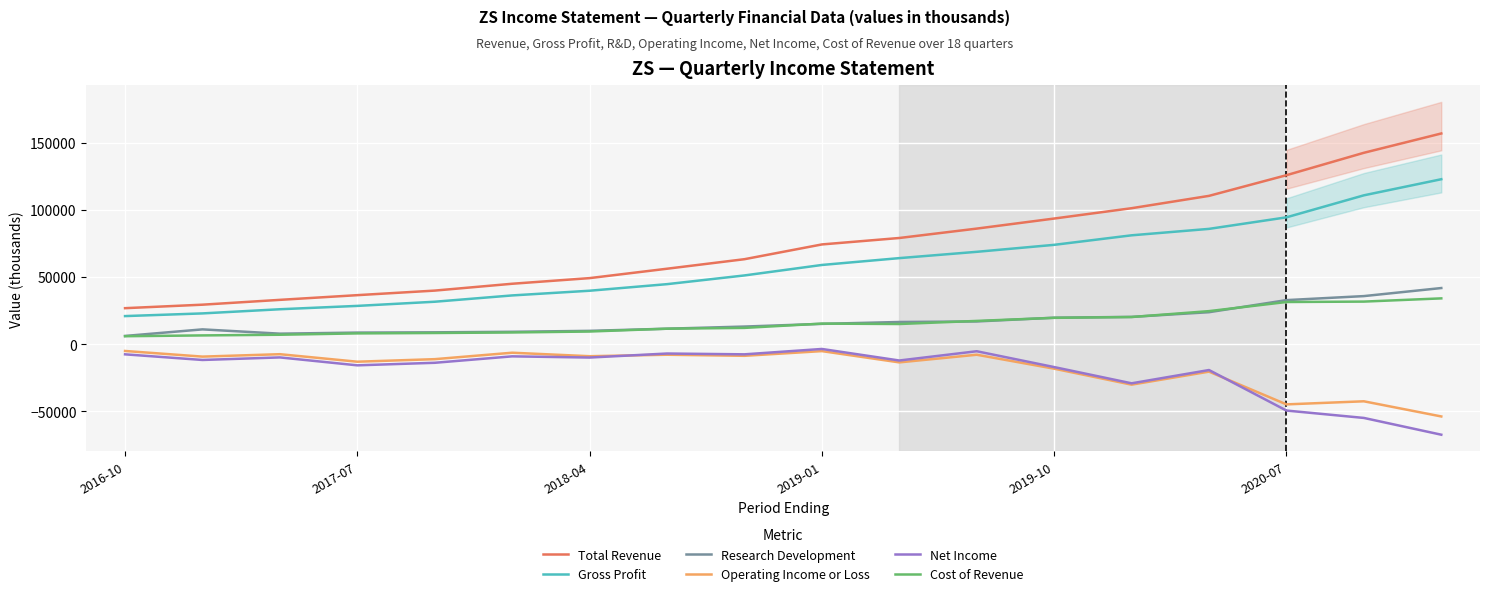

True or false: Total Revenue and Gross Profit cross at least once.

False